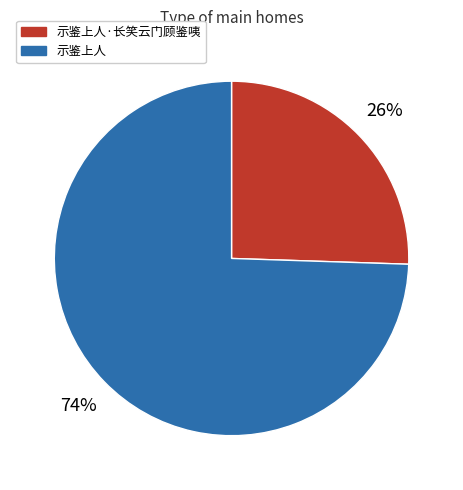

Between 示鉴上人 and 示鉴上人·长笑云门顾鉴咦, which is larger?

示鉴上人